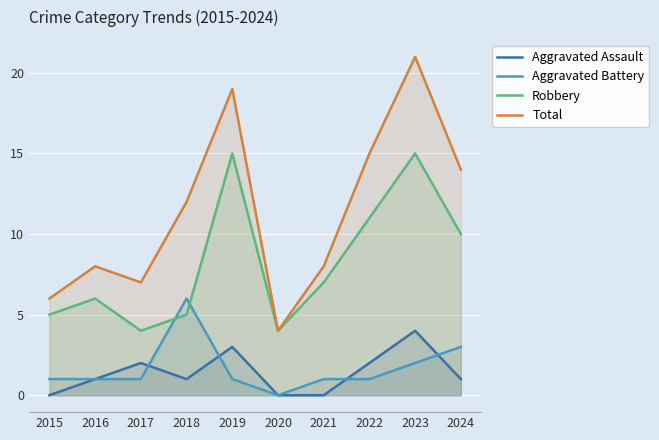

What is the total value across all series at 2022?

29